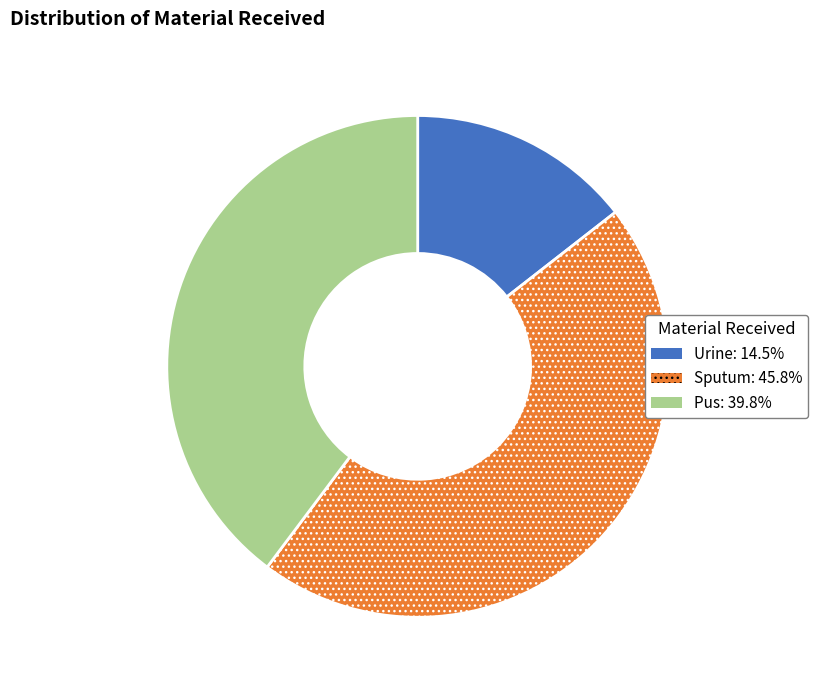

Is the sum of Pus: 39.8% and Urine: 14.5% greater than half?

Yes